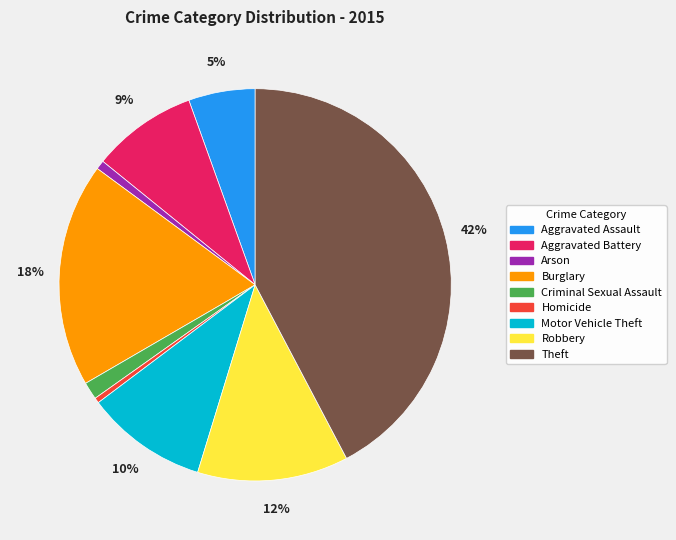

To the nearest percent, what percentage of the pie is Aggravated Battery?

9%